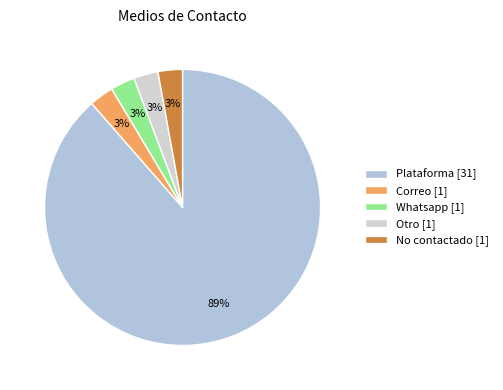

True or false: No contactado accounts for 3% of the total.

True